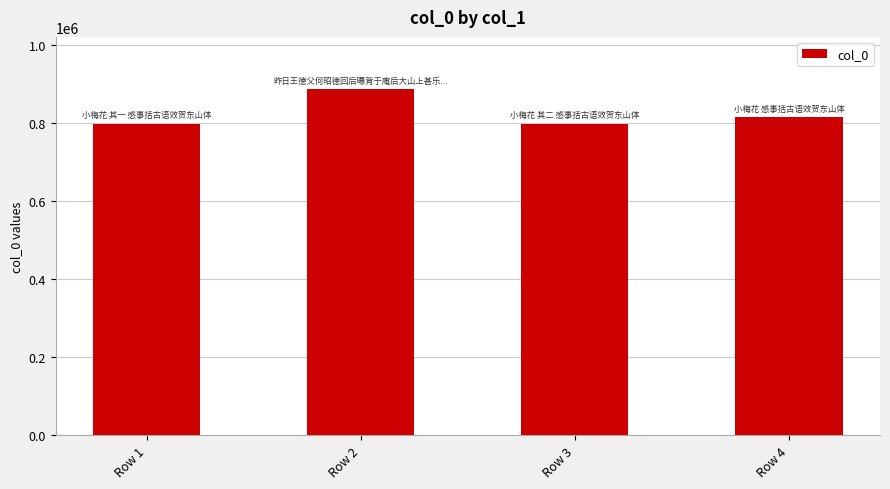

Where is the data nearest to the value 842476?

Row 4